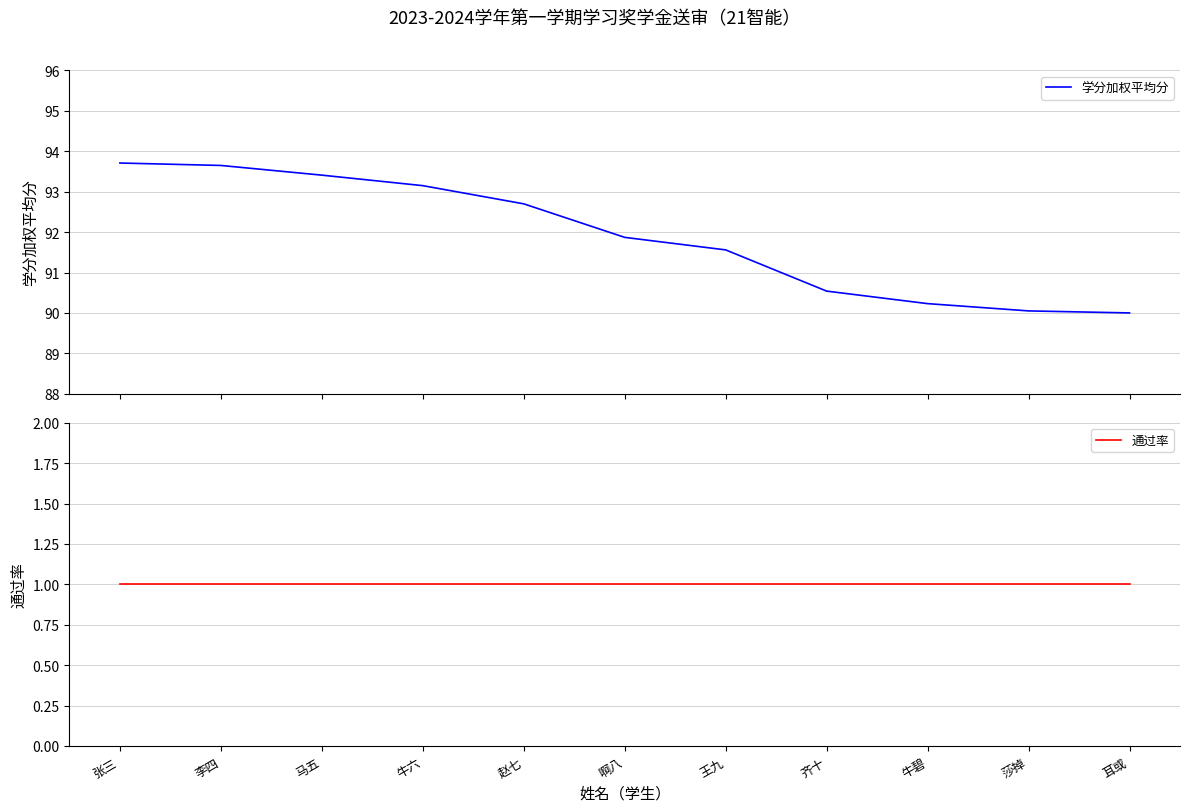

What is the difference between the 学分加权平均分 values at 李四 and 赵七?

1.0